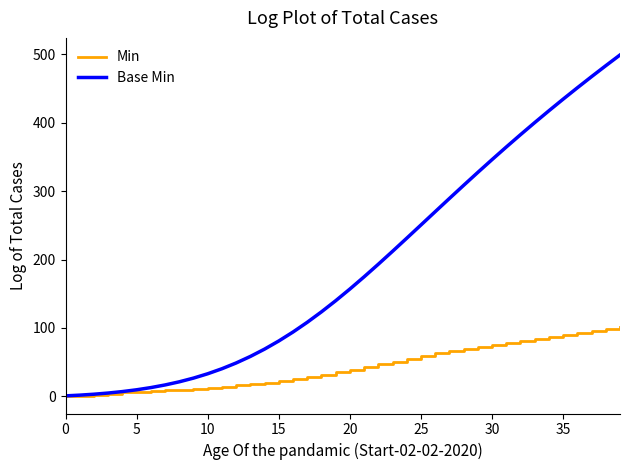

Which series has the largest total across all categories?

Base Min